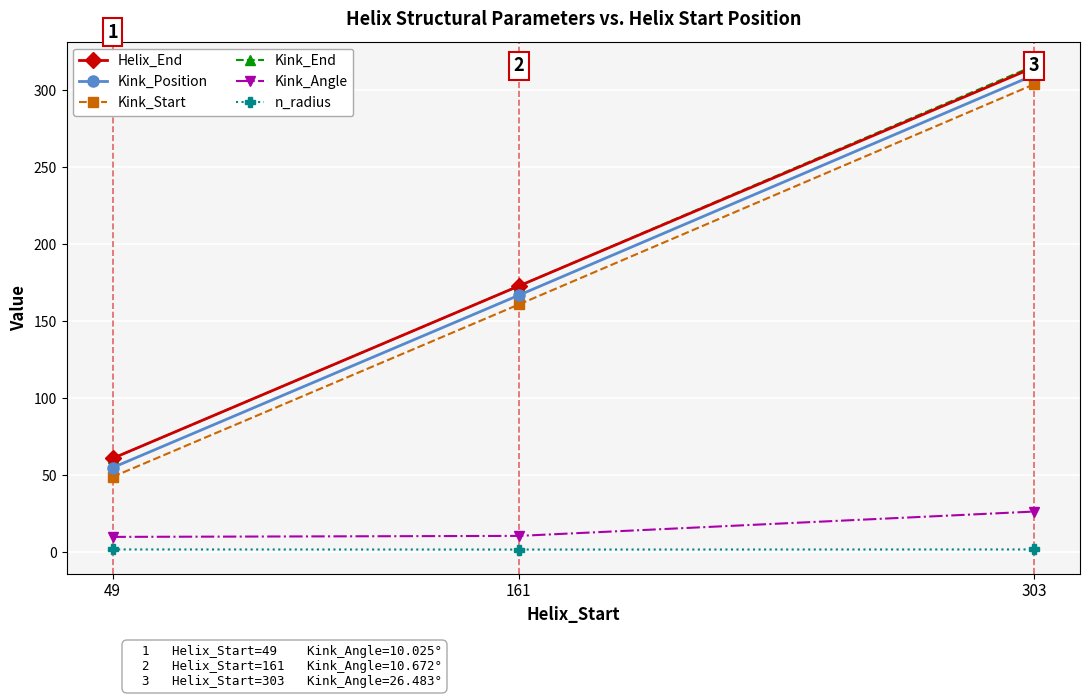

What is the maximum value shown in the chart?

316.0